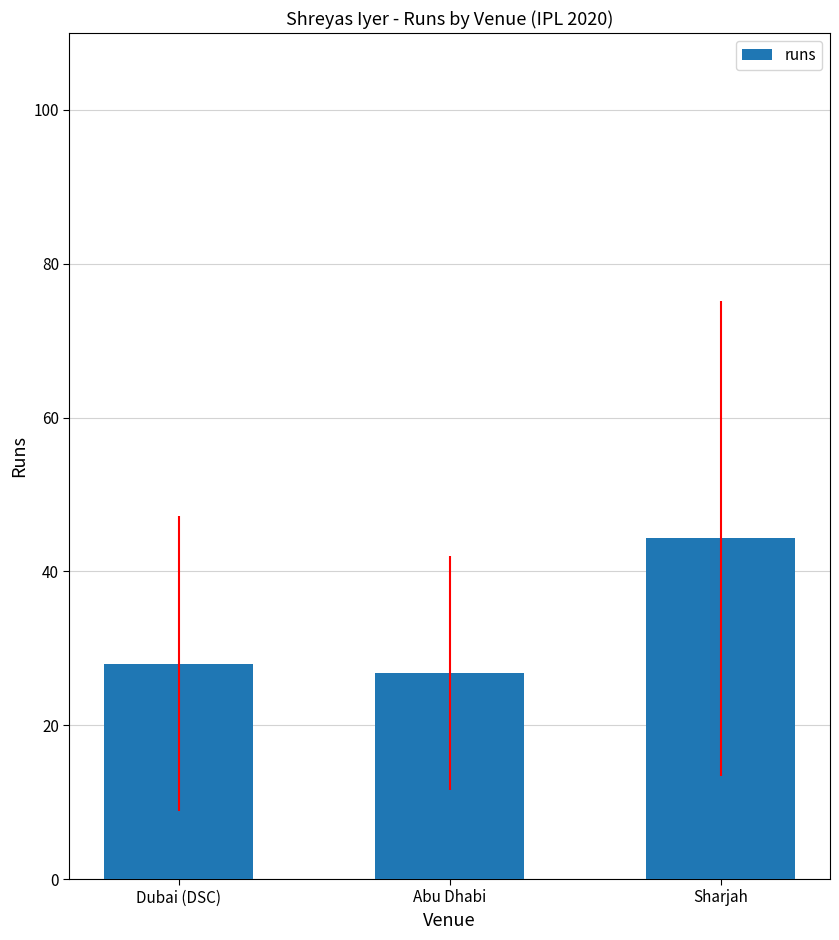

What position from the right is Abu Dhabi?

2